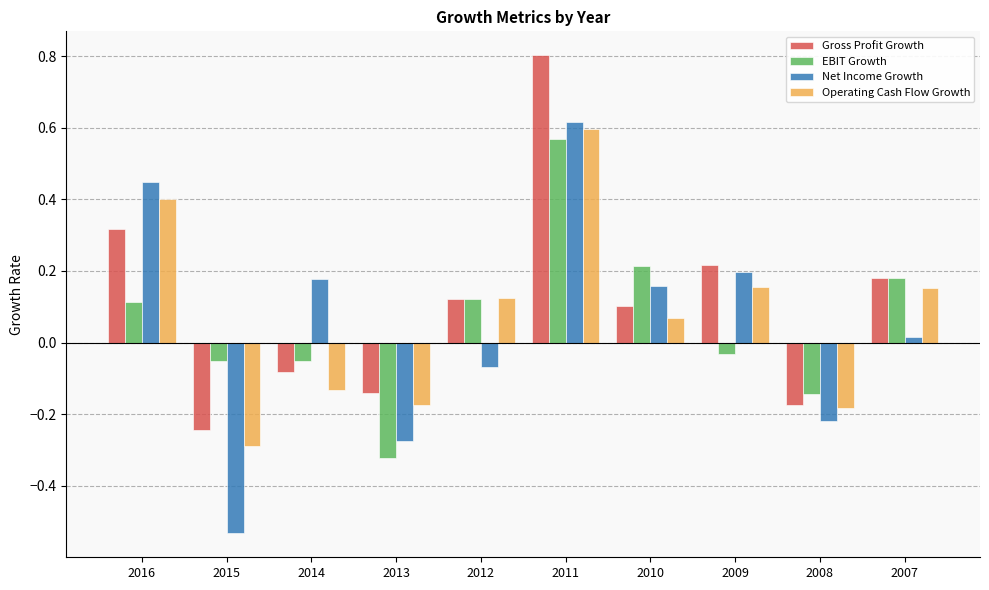

Which series changed the most between 2015 and 2010?

Net Income Growth